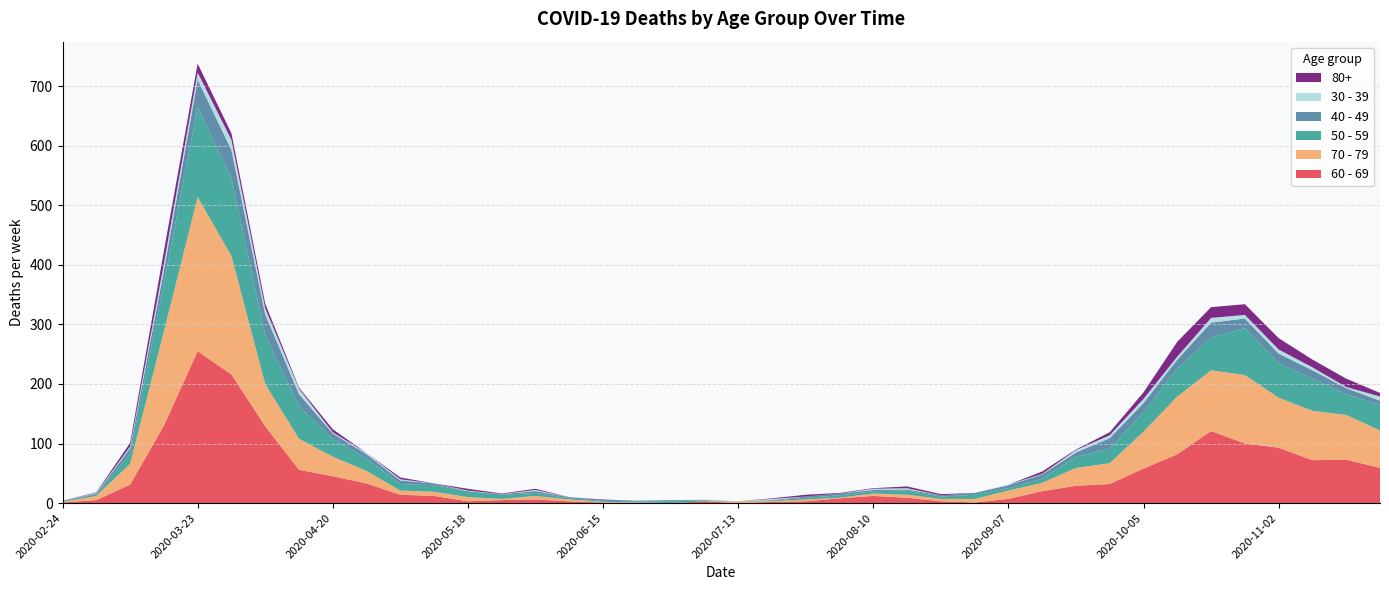

Reading left to right, what are all the values shown in this chart?

60 - 69: 1	5	31	130	255	216	129	56	45	33	14	12	3	5	6	3	1	0	0	3	0	2	3	8	12	9	3	1	7	20	29	32	58	82	121	100	93	72	73	59
70 - 79: 1	7	35	158	259	199	71	52	33	21	7	7	7	2	6	3	1	1	0	0	3	1	3	1	4	5	4	6	14	14	30	35	62	97	102	115	84	83	75	63
50 - 59: 1	3	17	81	151	131	83	55	30	21	11	11	10	7	5	2	2	2	3	1	0	1	3	4	4	7	4	7	4	7	19	24	33	47	55	79	58	54	35	43
40 - 49: 1	1	9	21	46	47	34	20	9	7	6	3	0	1	3	2	1	1	2	1	0	1	2	3	2	2	2	3	5	7	7	18	15	15	25	16	16	14	10	7
30 - 39: 0	1	3	12	12	17	10	9	2	2	2	0	1	0	2	0	0	0	0	1	0	2	0	0	2	2	0	0	1	1	4	5	7	5	8	6	7	5	2	7
80+: 0	1	6	21	15	11	8	2	5	0	3	0	3	1	2	0	1	0	0	0	0	1	3	1	1	3	2	0	0	4	1	5	11	25	18	18	19	13	14	6